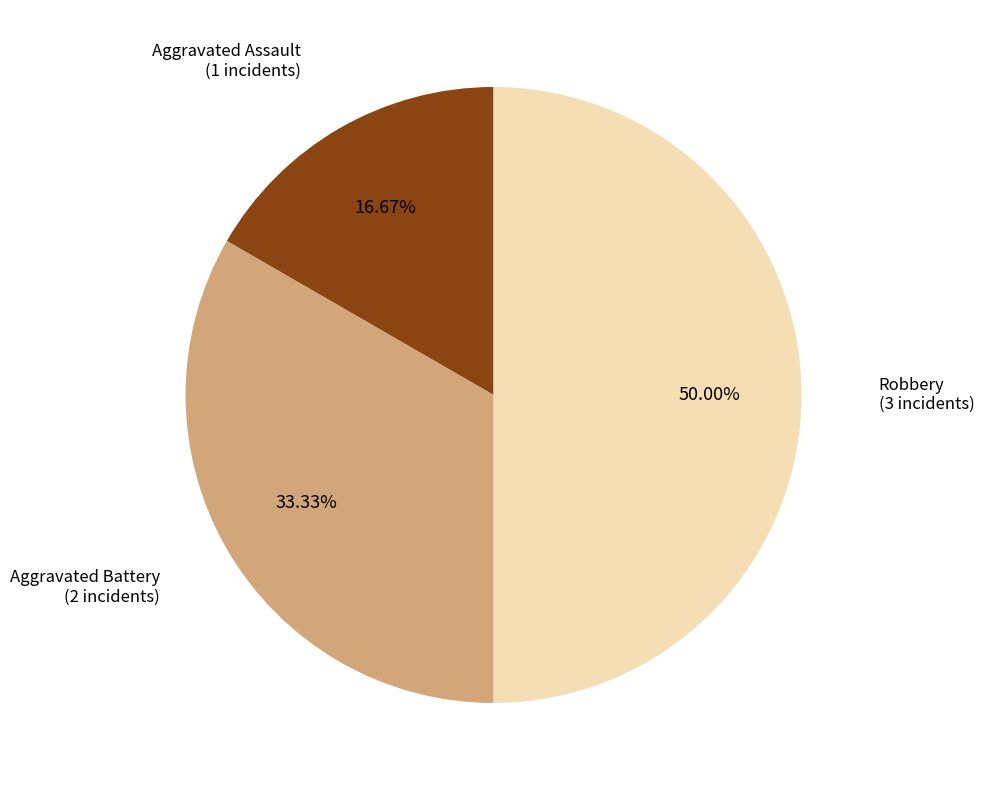

To the nearest percent, what is the difference between the largest and smallest slice percentages?

33%